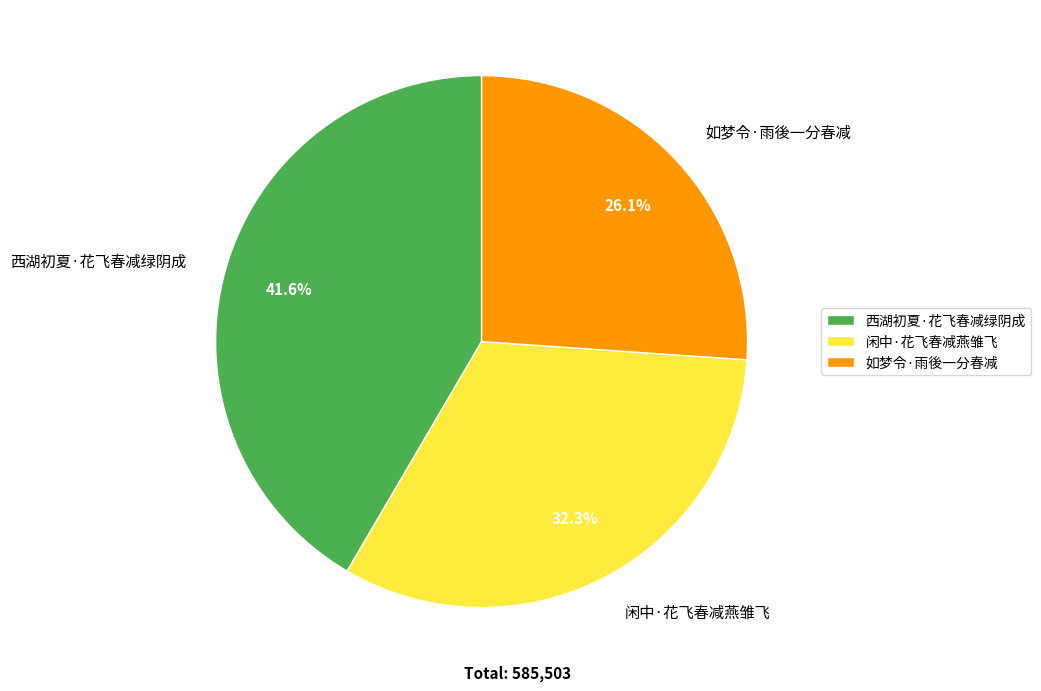

Is 如梦令·雨後一分春减 the majority of the pie?

No